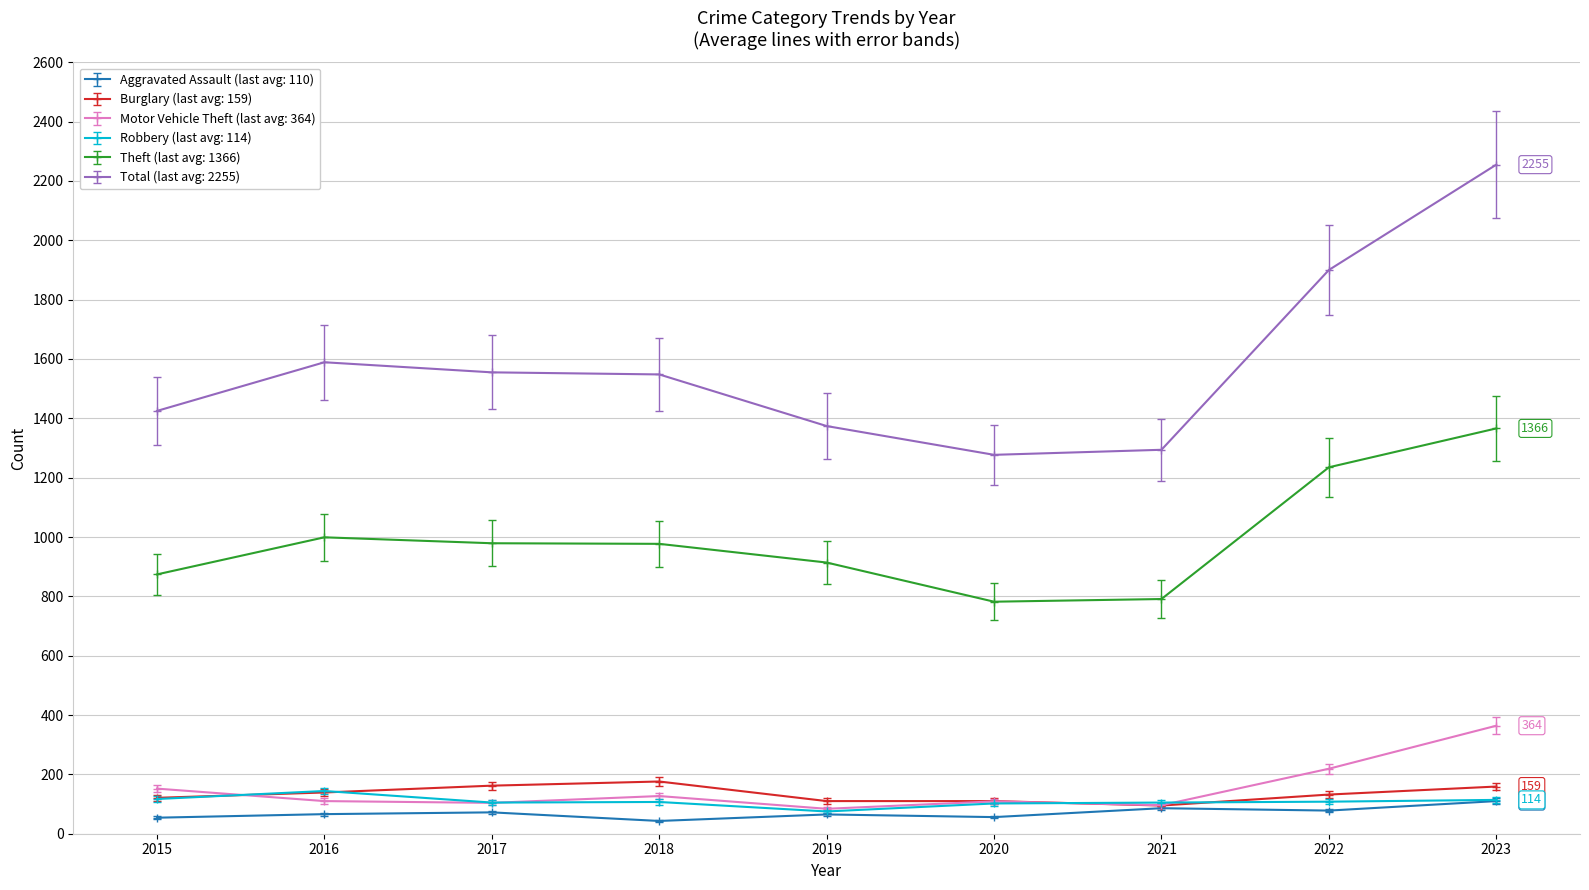

Which series has the widest spread of values?

Total (last avg: 2255)